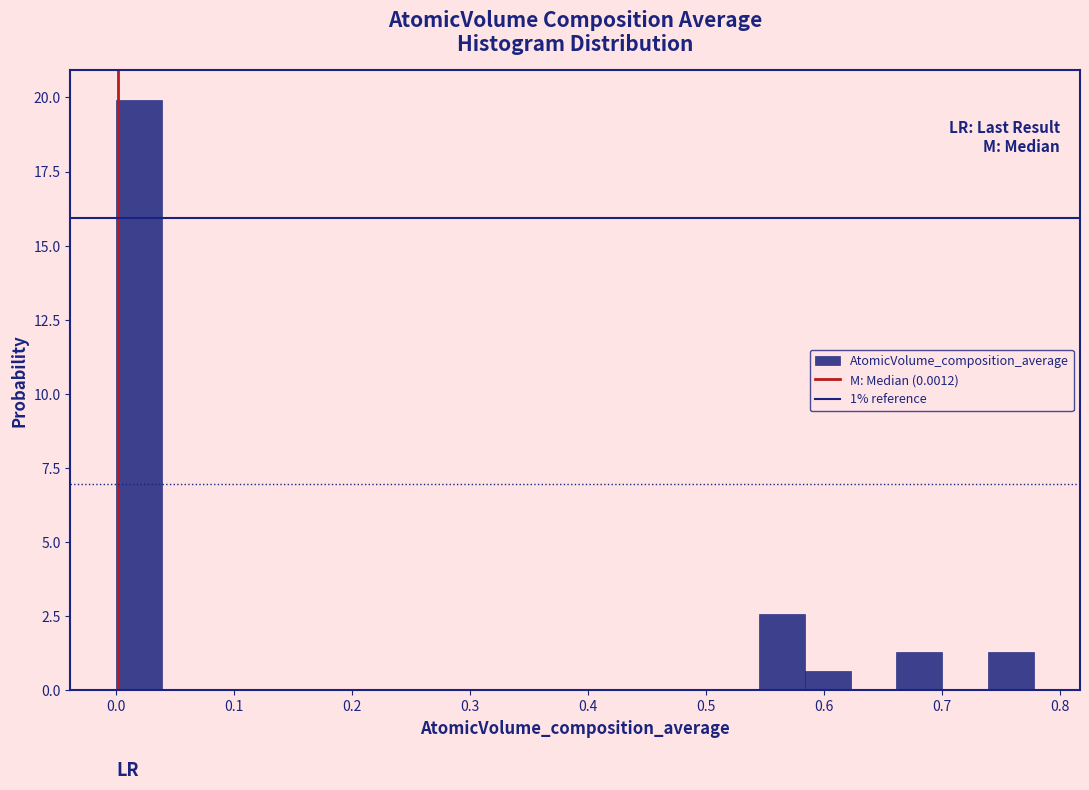

Read against the x-axis, roughly where is the centre of the tallest bar?

0.02